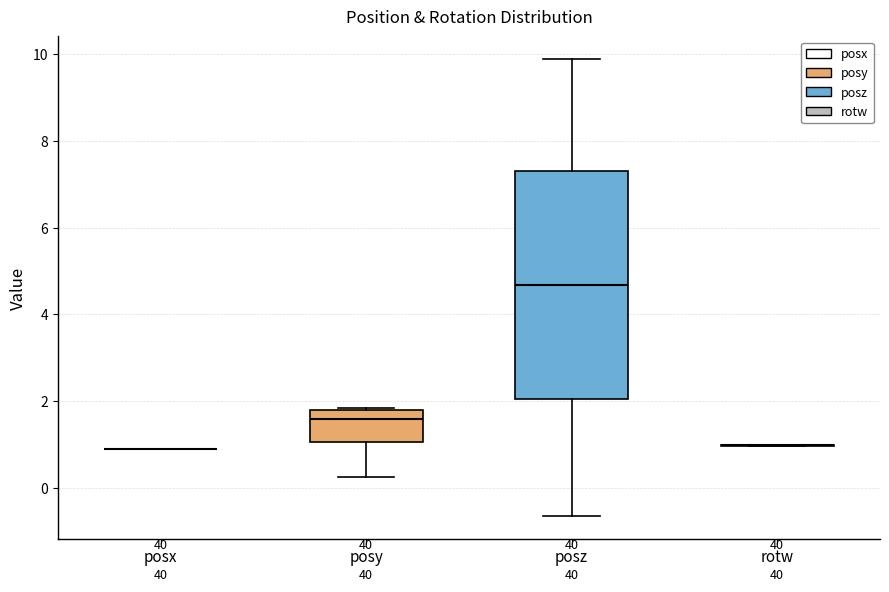

Reading left to right, transcribe this box plot: for each box, give where its median line is, the range the box spans, and where its two whiskers end, as read against the y-axis. The values are not printed on the chart, so give them approximately, as read against the axis.

posx: box collapsed to a line at 1.0, whiskers 1.0 to 1.0
posy: median 1.6, box 1.0 to 1.8, whiskers 0.2 to 1.8
posz: median 4.6, box 2.0 to 7.4, whiskers -0.6 to 9.8
rotw: box collapsed to a line at 1.0, whiskers 1.0 to 1.0